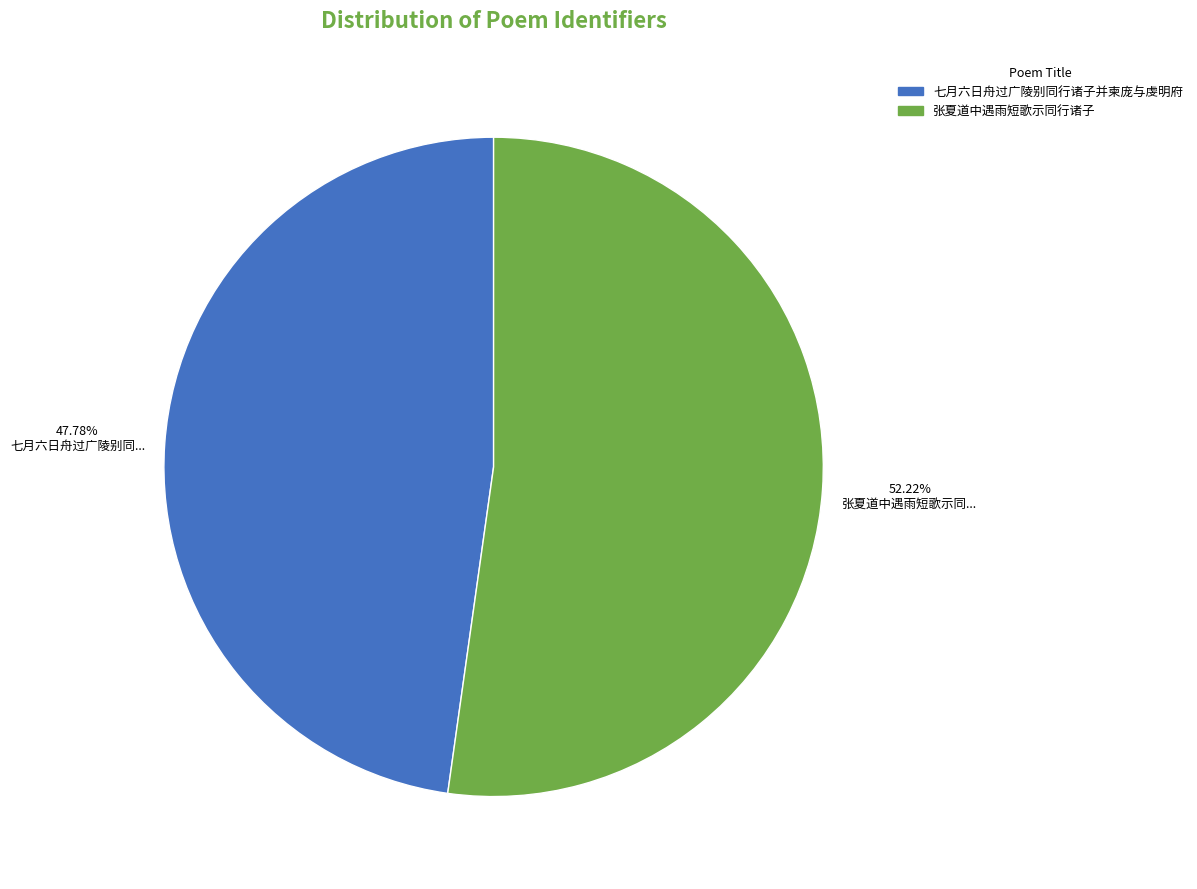

Rank the categories by value from lowest to highest.

七月六日舟过广陵别同行诸子并柬庞与虔明府, 张夏道中遇雨短歌示同行诸子